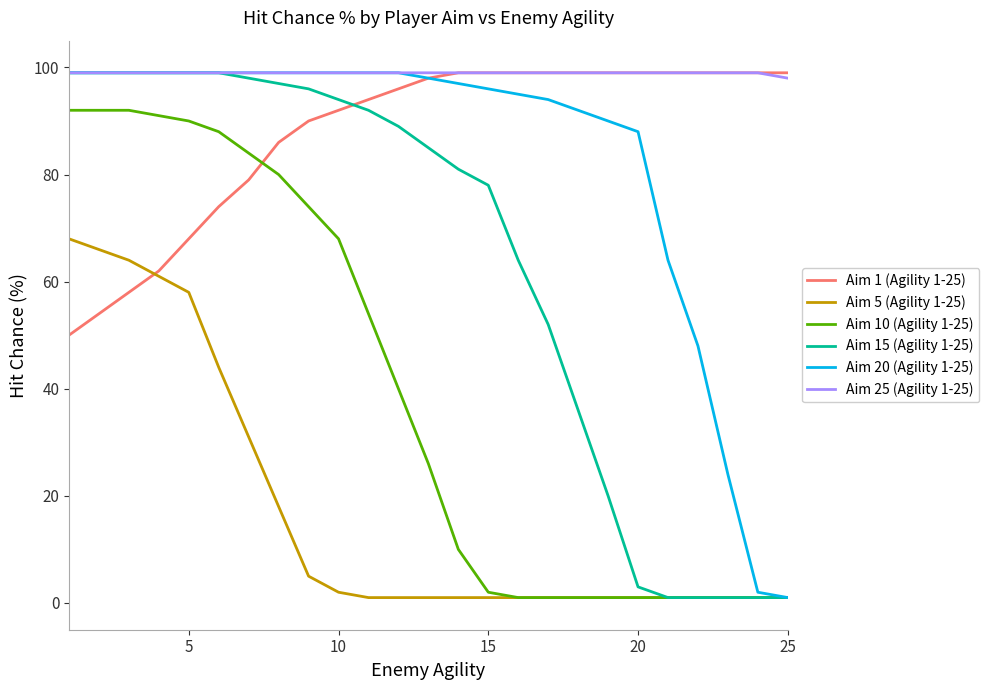

Reading left to right, what are all the values shown in this chart?

Aim 1 (Agility 1-25): 50	54	58	62	68	74	79	86	90	92	94	96	98	99	99	99	99	99	99	99	99	99	99	99	99
Aim 5 (Agility 1-25): 68	66	64	61	58	44	31	18	5	2	1	1	1	1	1	1	1	1	1	1	1	1	1	1	1
Aim 10 (Agility 1-25): 92	92	92	91	90	88	84	80	74	68	54	40	26	10	2	1	1	1	1	1	1	1	1	1	1
Aim 15 (Agility 1-25): 99	99	99	99	99	99	98	97	96	94	92	89	85	81	78	64	52	36	20	3	1	1	1	1	1
Aim 20 (Agility 1-25): 99	99	99	99	99	99	99	99	99	99	99	99	98	97	96	95	94	92	90	88	64	48	24	2	1
Aim 25 (Agility 1-25): 99	99	99	99	99	99	99	99	99	99	99	99	99	99	99	99	99	99	99	99	99	99	99	99	98